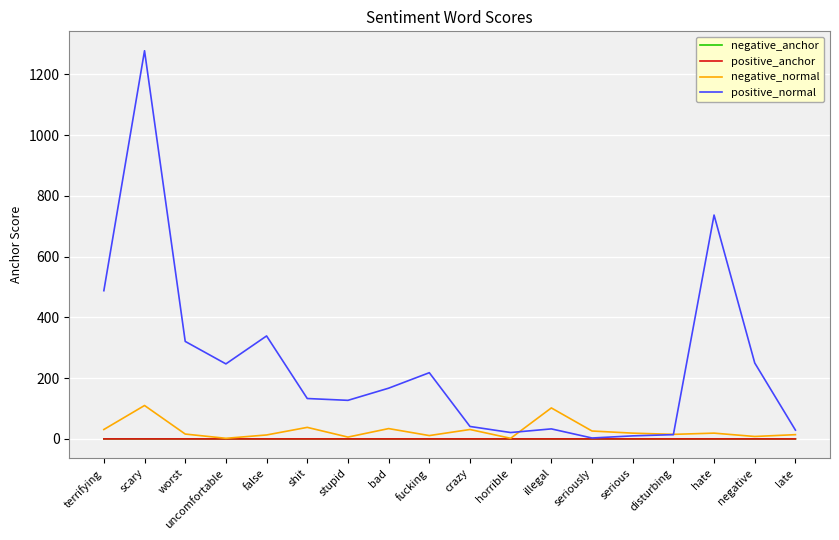

True or false: negative_anchor and positive_anchor intersect in this chart.

False